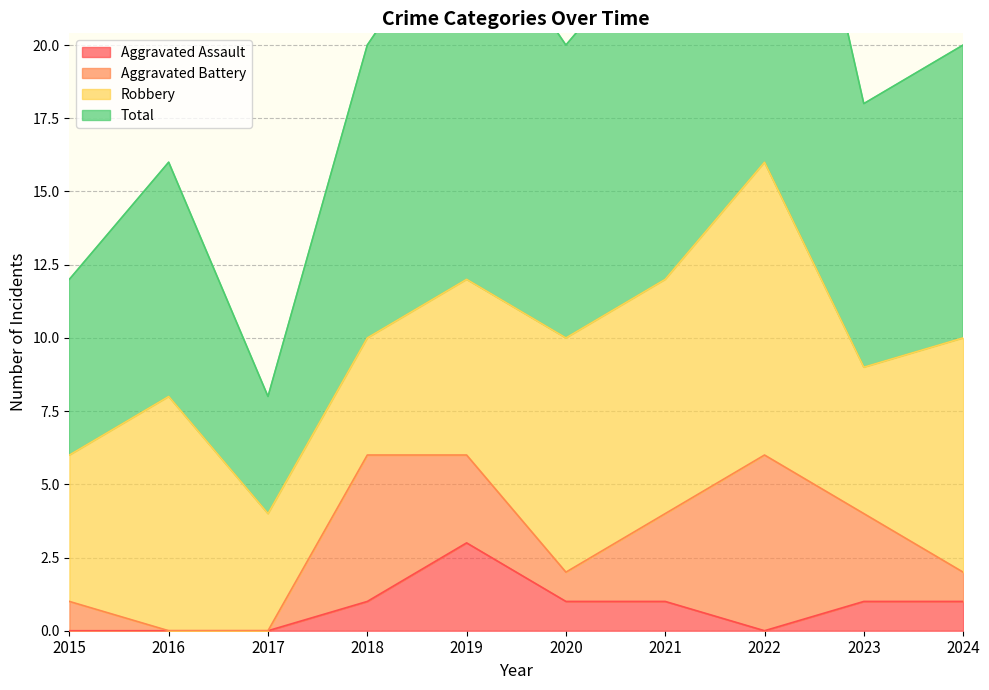

Which category has the highest value across all series?

2022